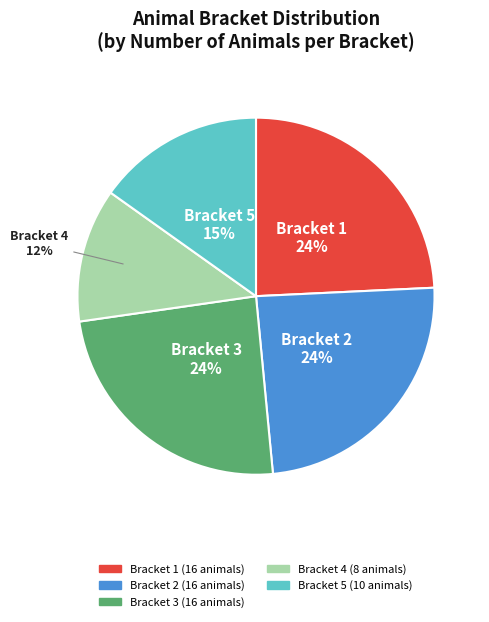

To the nearest percent, what percentage of the pie is Bracket 2?

24%